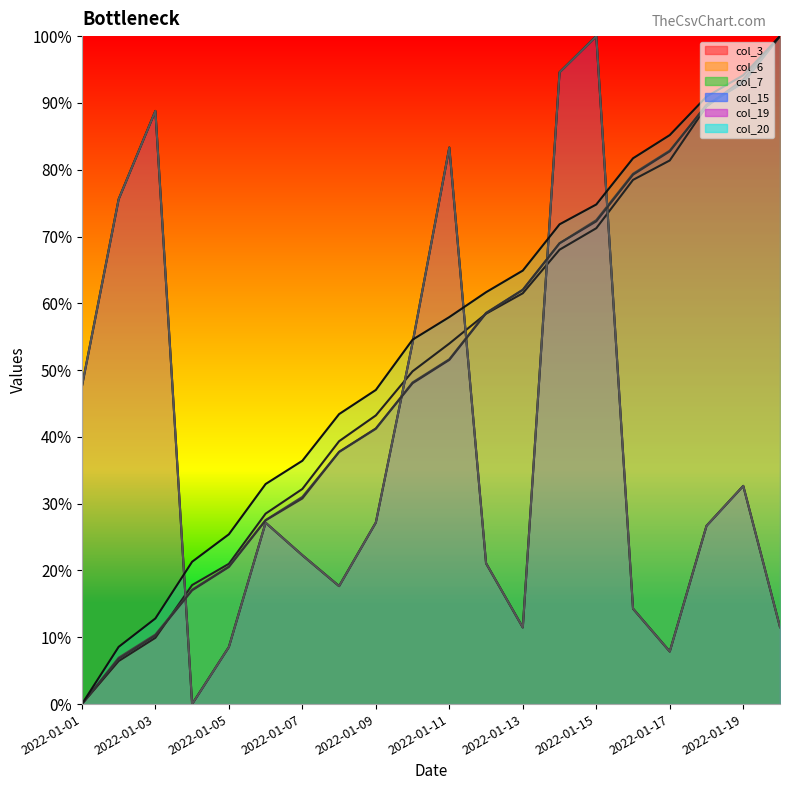

After their last crossing, which series has the higher values: col_6 or col_15?

col_6